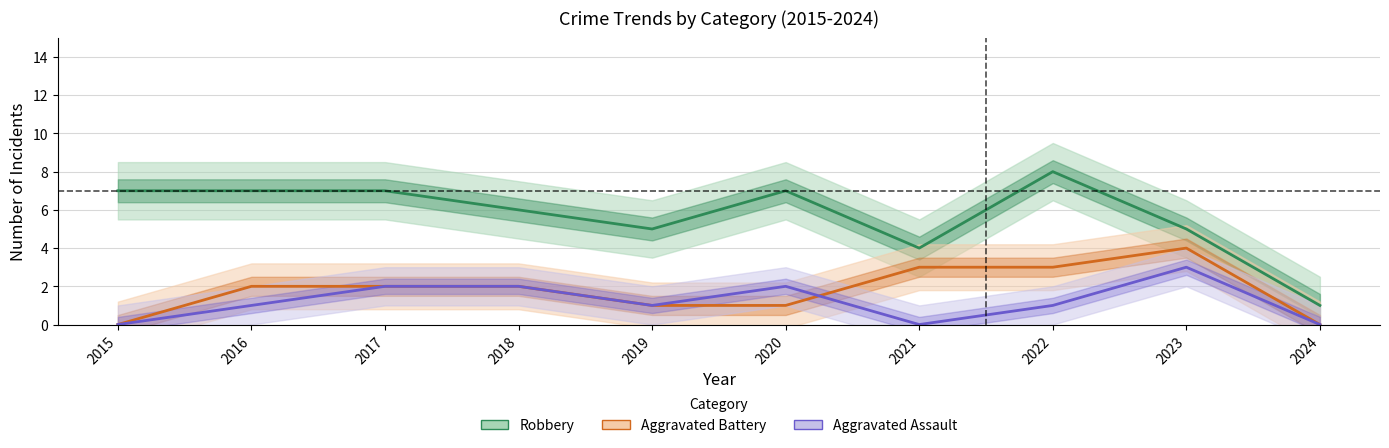

The Aggravated Battery series shows 1 at 2019. True or false?

True